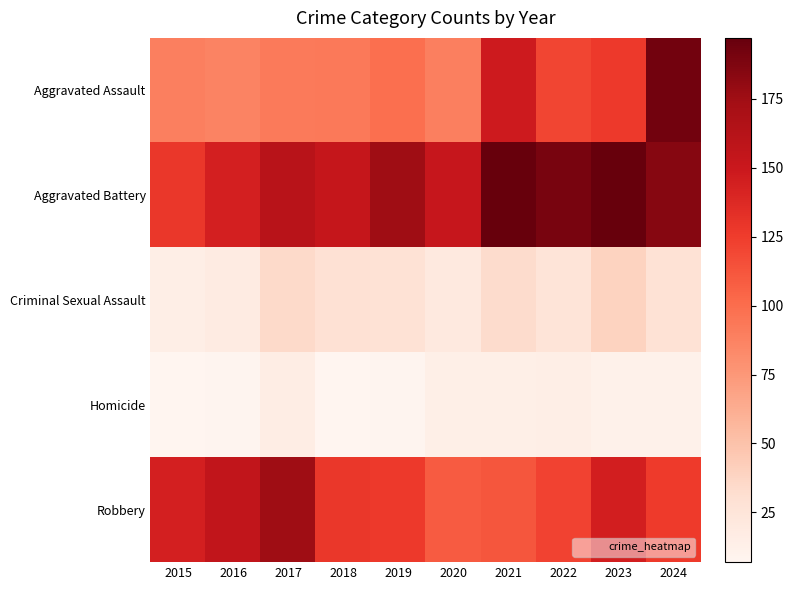

Which label corresponds to the smallest value in the chart?

2015